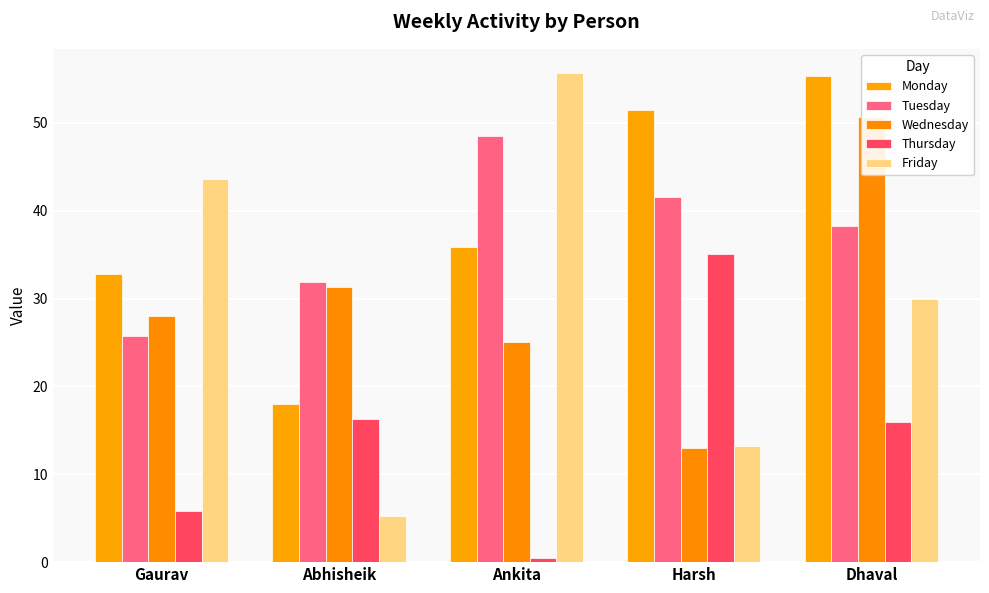

How many series are shown in this chart?

5